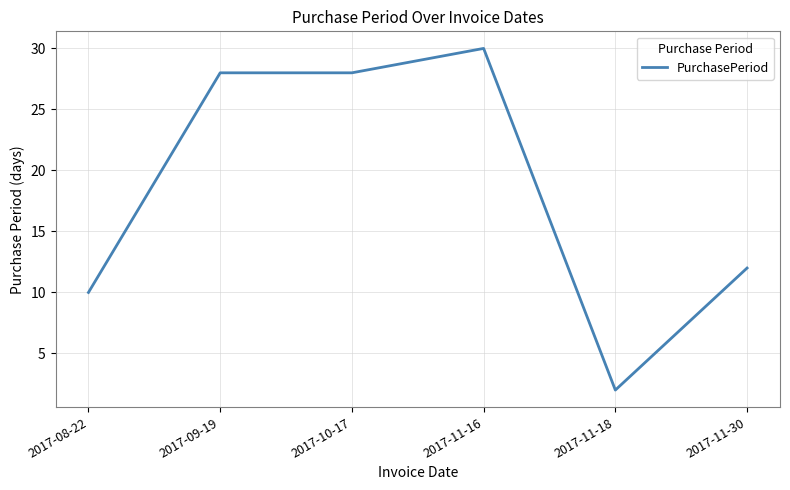

How many values are below 28?

3